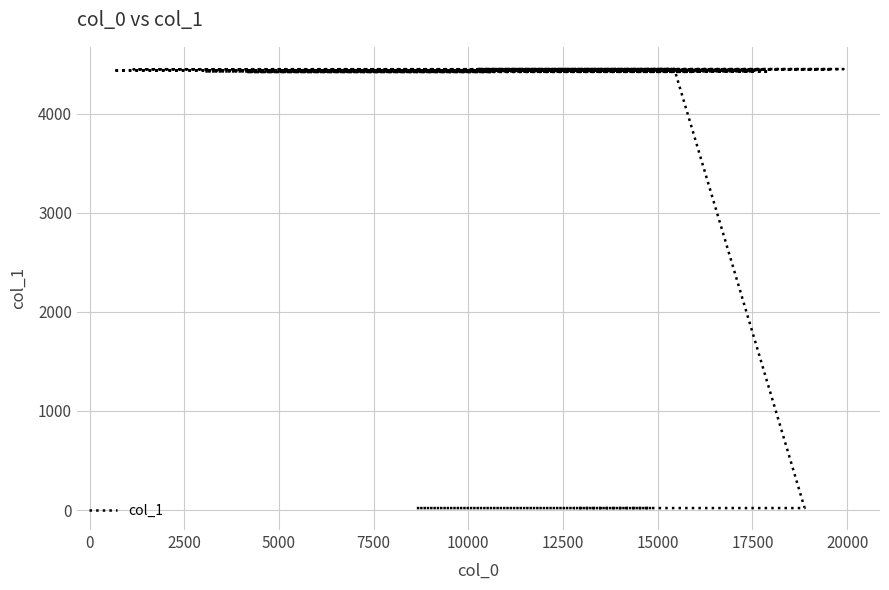

What is the value of the 39th point from the left?

20